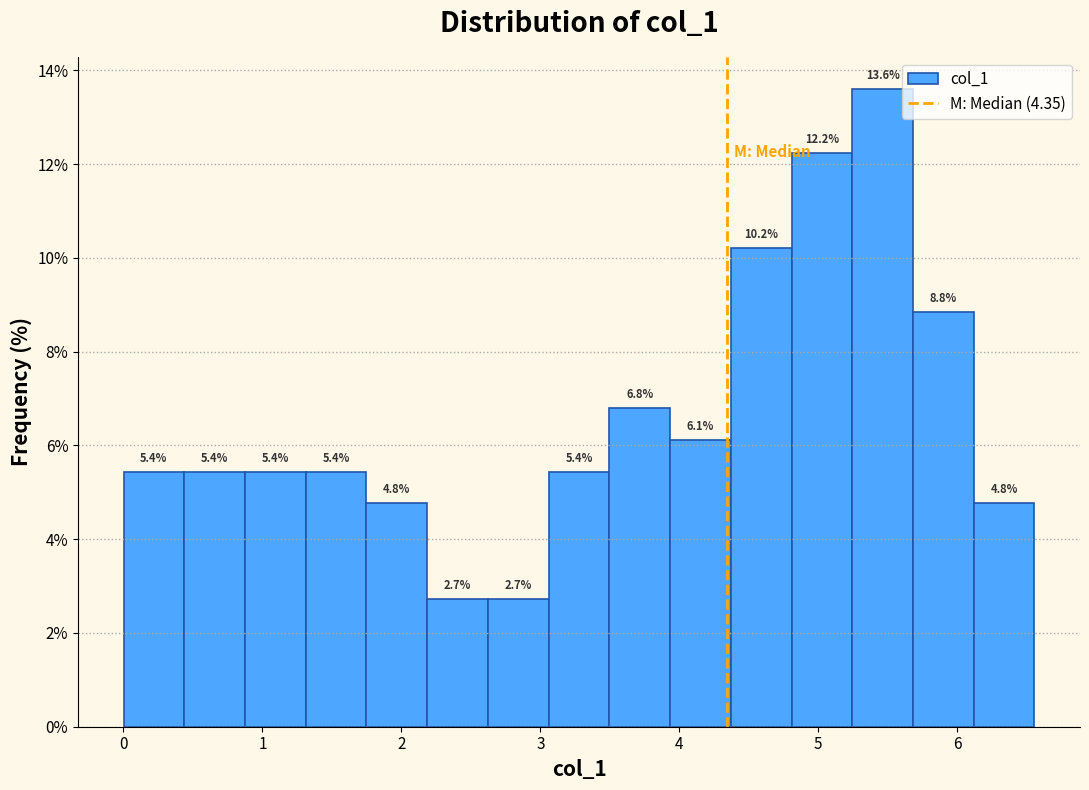

How tall is the bar that spans 4.4 to 4.8 on the x-axis? The bar edges are not printed on the chart, so give them approximately, as read against the axis.

10.2